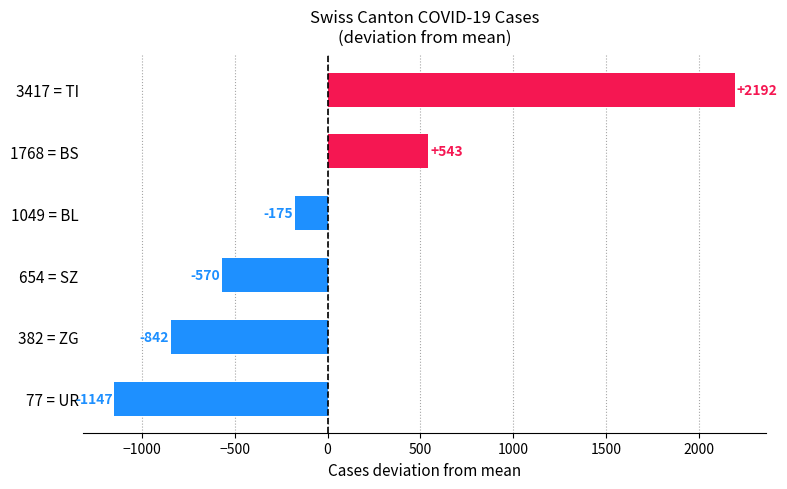

How many data points are less than -175?

4